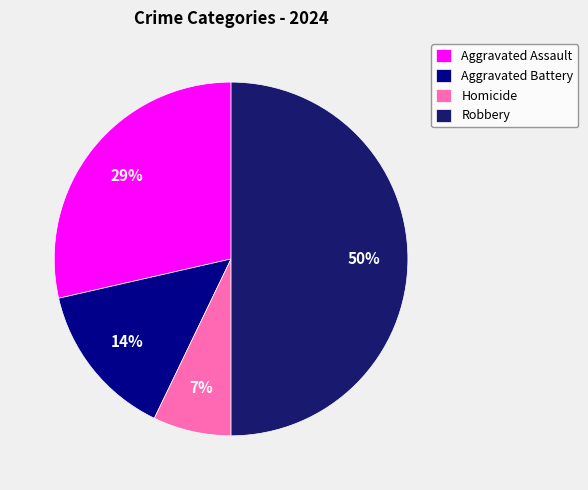

Between Aggravated Battery and Aggravated Assault, which is larger?

Aggravated Assault